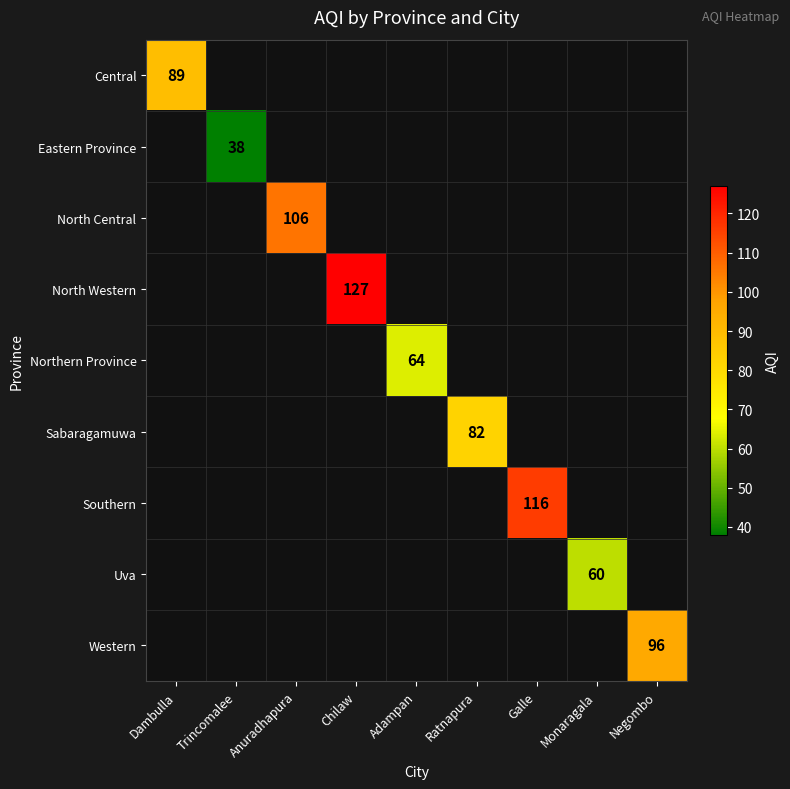

The North Central series shows 106 at Anuradhapura. True or false?

True